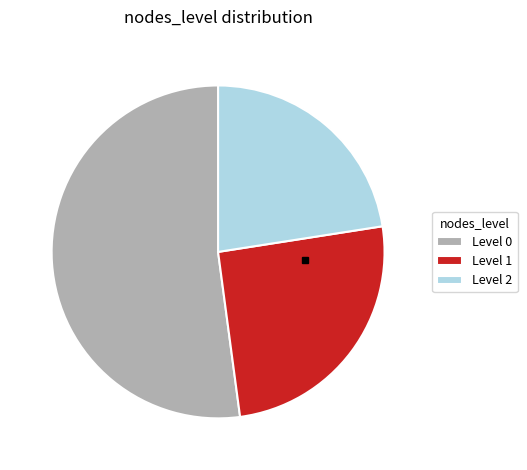

What is the ratio of the value at Level 0 to the value at Level 1?

2.1